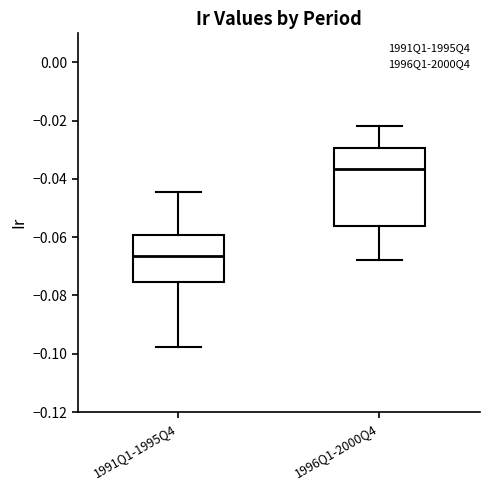

Reading left to right, read every box against the y-axis: the position of its median line, the range the box covers, and the ends of its whiskers. The values are not printed on the chart, so give them approximately, as read against the axis.

1991Q1-1995Q4: median -0.066, box -0.076 to -0.060, whiskers -0.098 to -0.044
1996Q1-2000Q4: median -0.036, box -0.056 to -0.030, whiskers -0.068 to -0.022